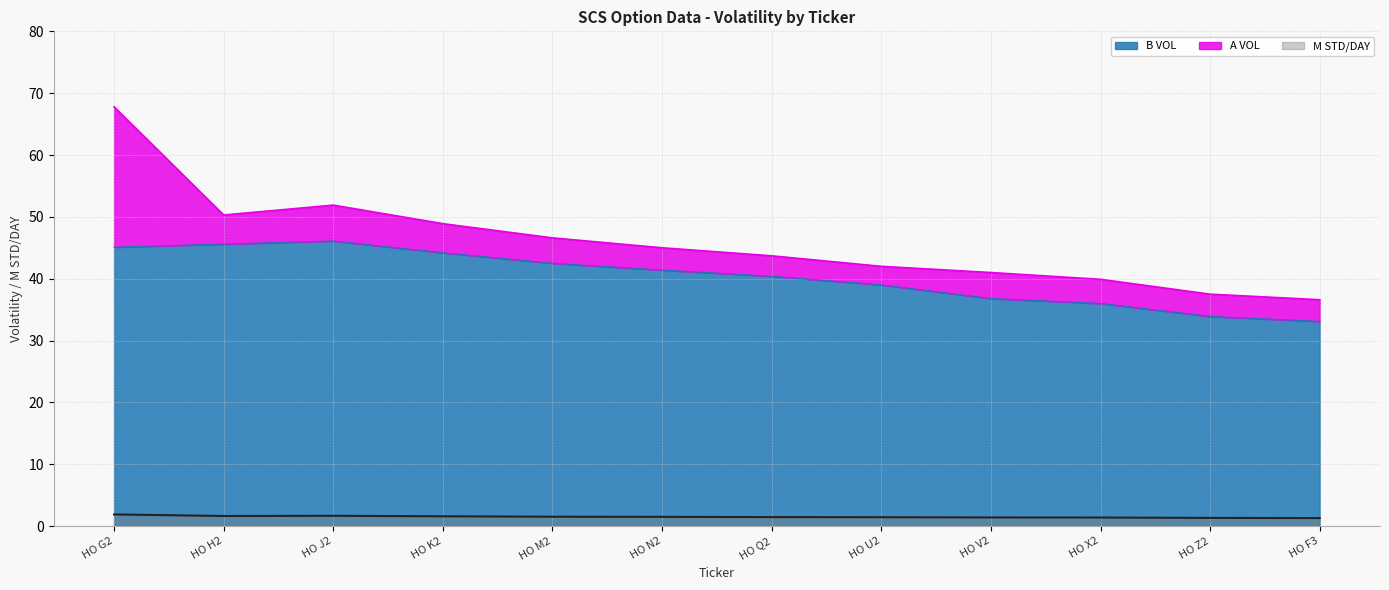

True or false: A VOL and B VOL intersect in this chart.

False